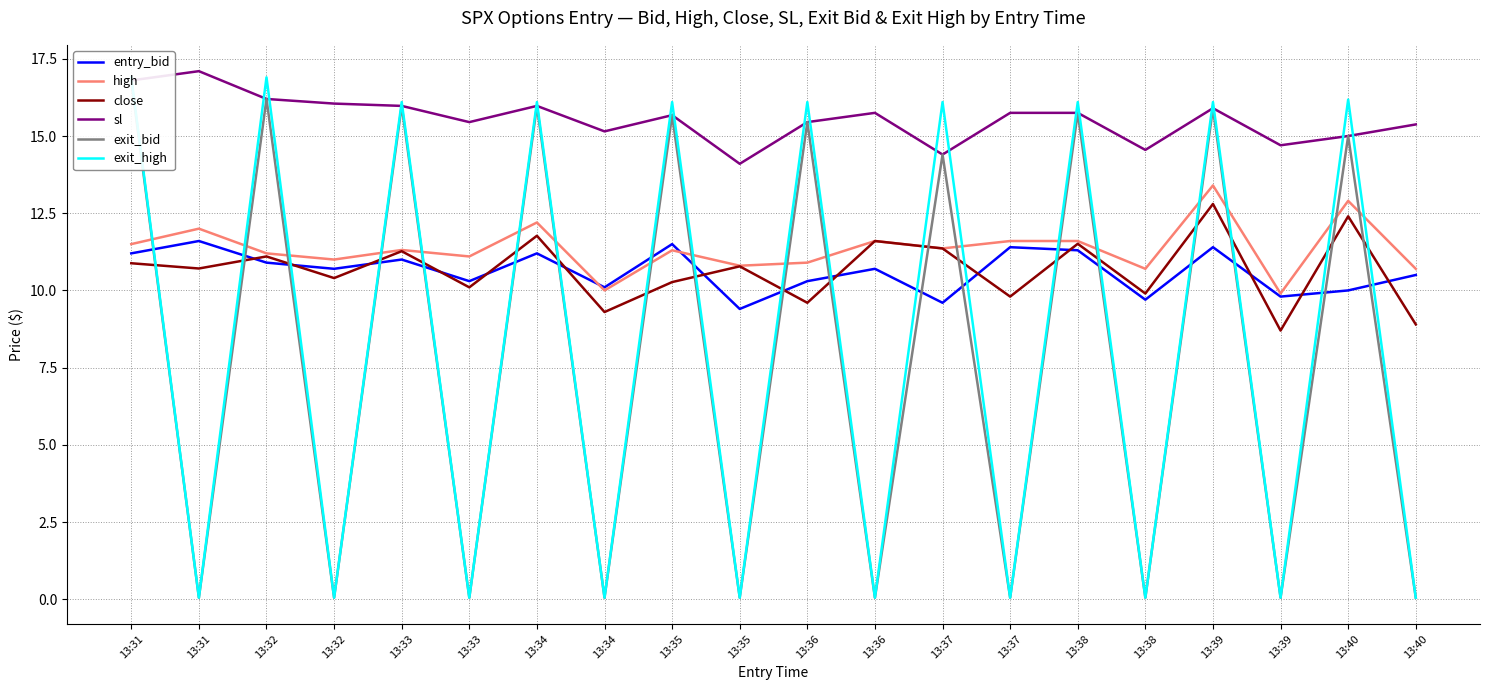

At which label is high closest to 11?

13:32